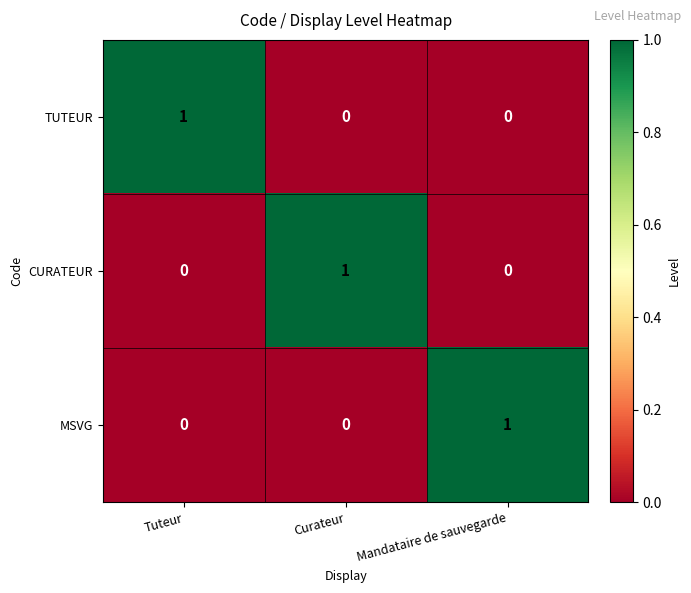

How many CURATEUR values are between 0 and 1?

3